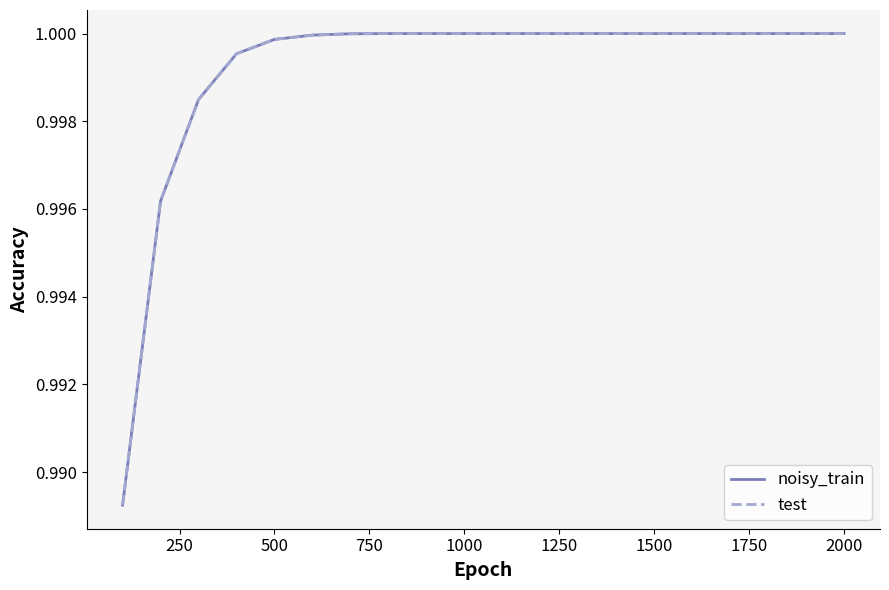

Which series has the widest spread of values?

noisy_train